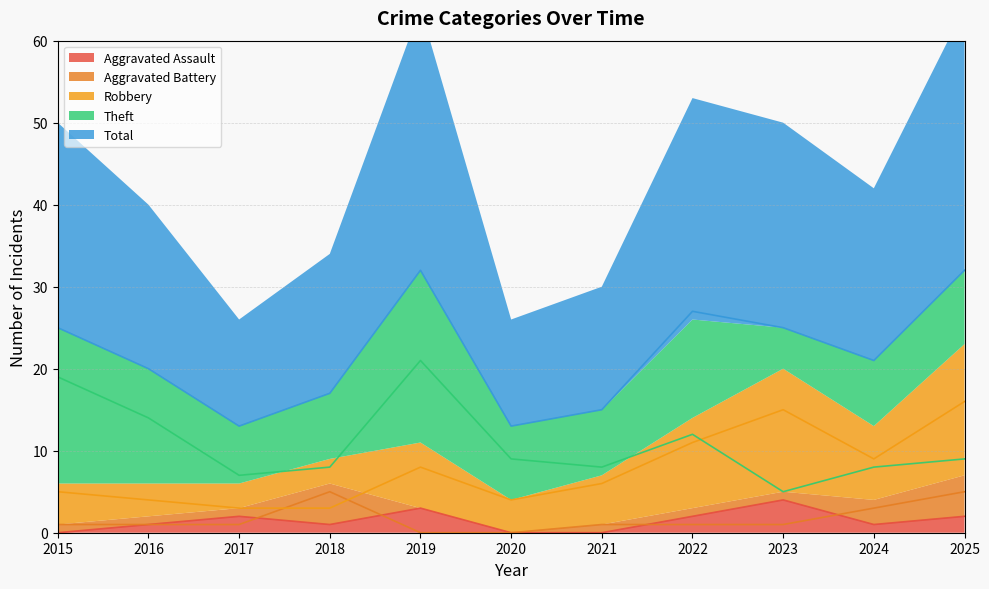

True or false: Theft and Aggravated Assault cross at least once.

False